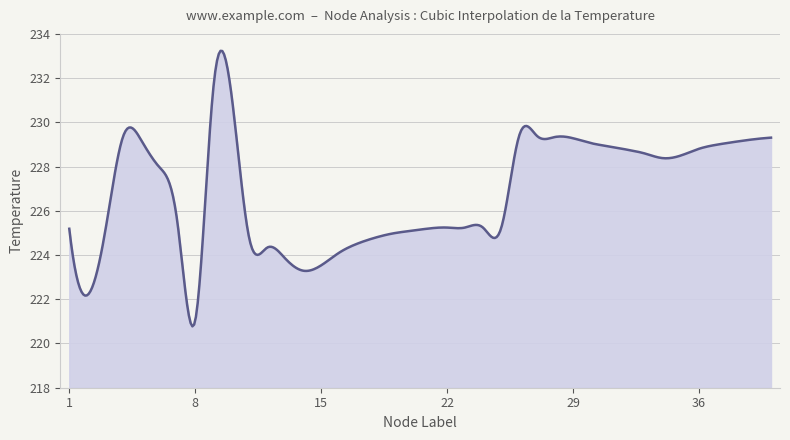

What is the difference between the maximum and minimum values?

12.5